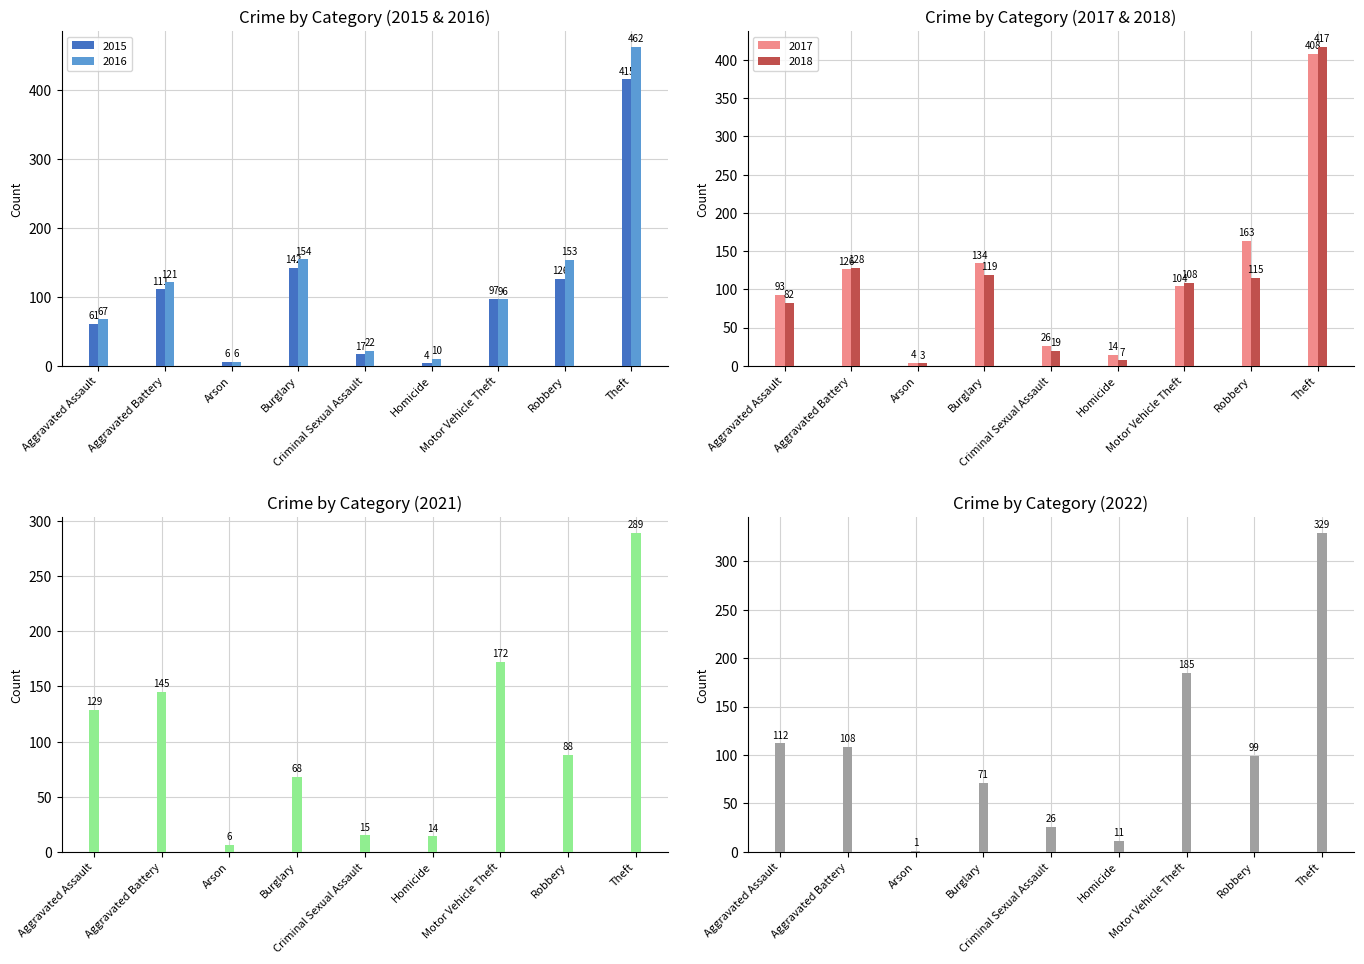

At which category is the sum across all series the highest?

Theft